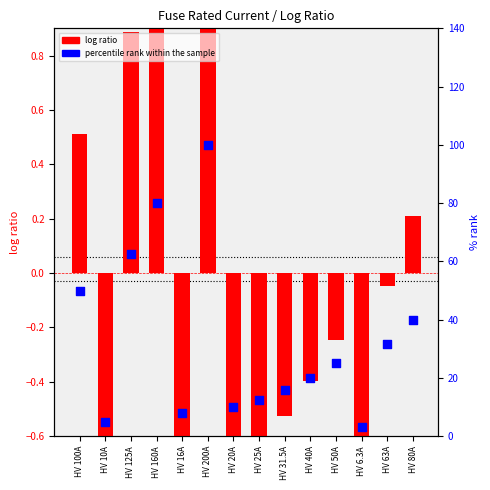

Which series reaches the maximum Y coordinate?

percentile rank within the sample